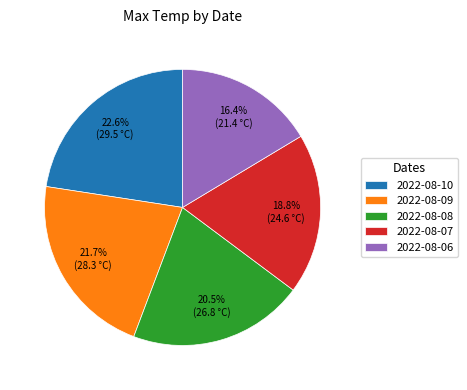

The 2022-08-10 slice represents 23% of the pie. True or false?

True